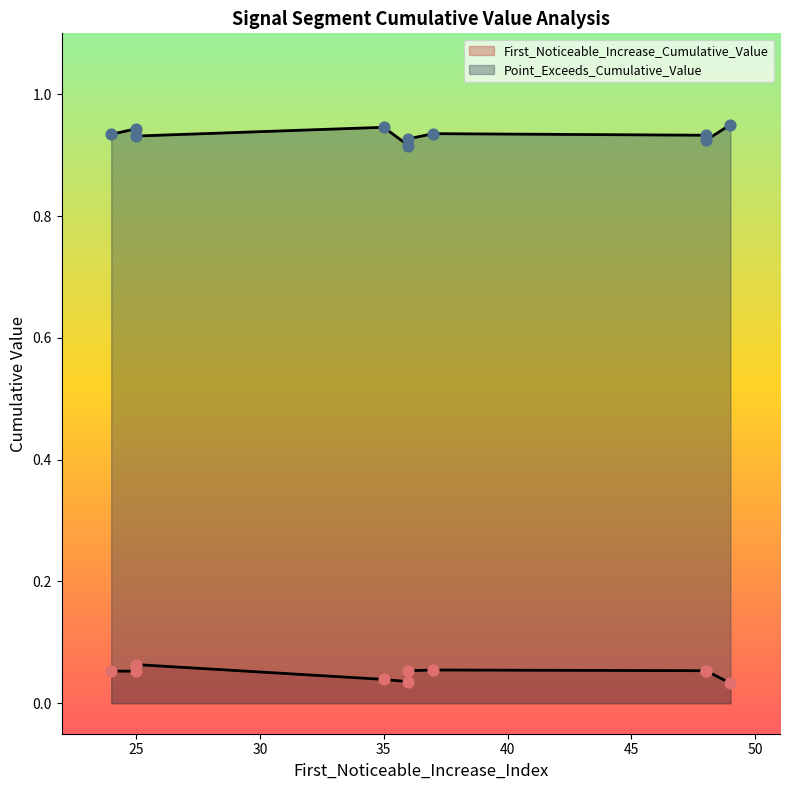

What are all the series names shown in the legend?

First_Noticeable_Increase_Cumulative_Value, Point_Exceeds_Cumulative_Value